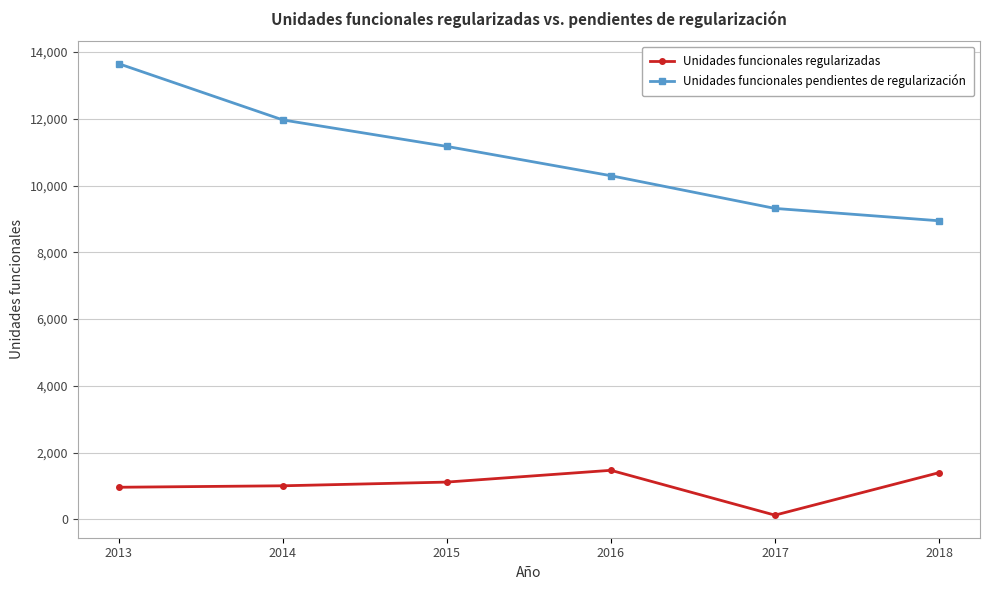

Which series changed the most between 2014 and 2016?

Unidades funcionales pendientes de regularización